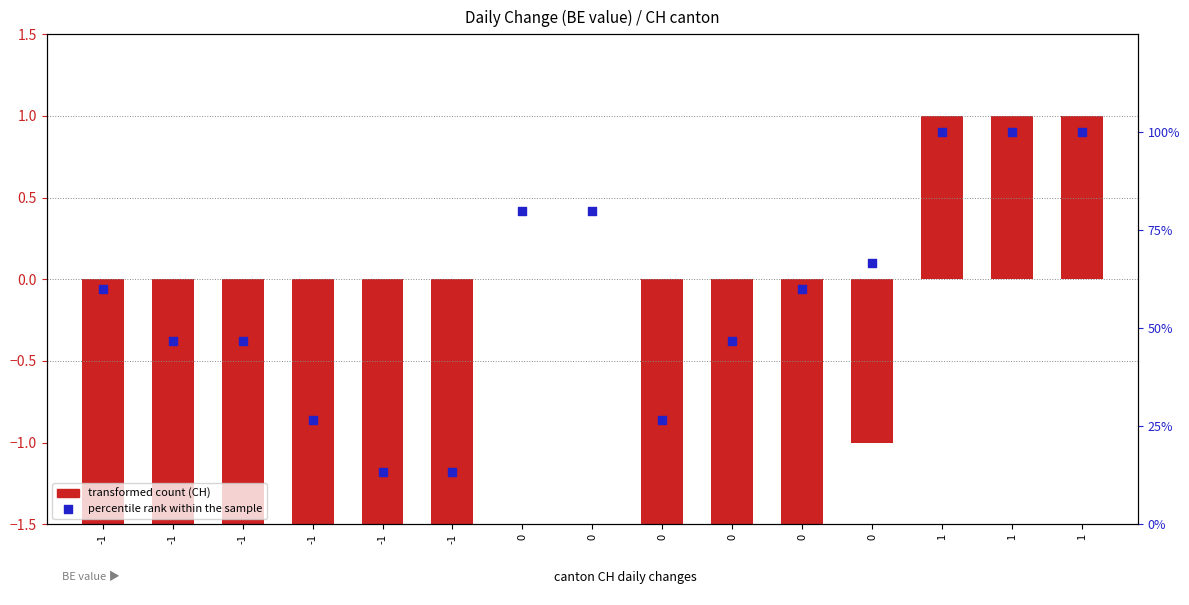

Which series has the largest total across all categories?

percentile rank within the sample